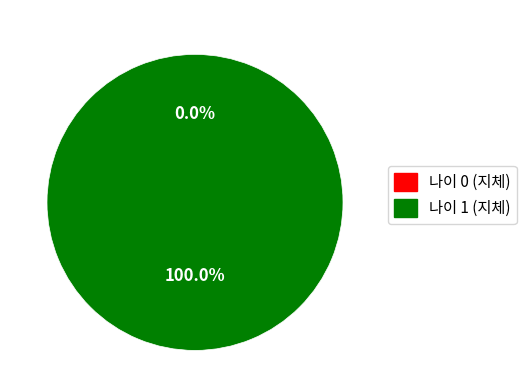

What portion of the pie excludes 0?

100.0%